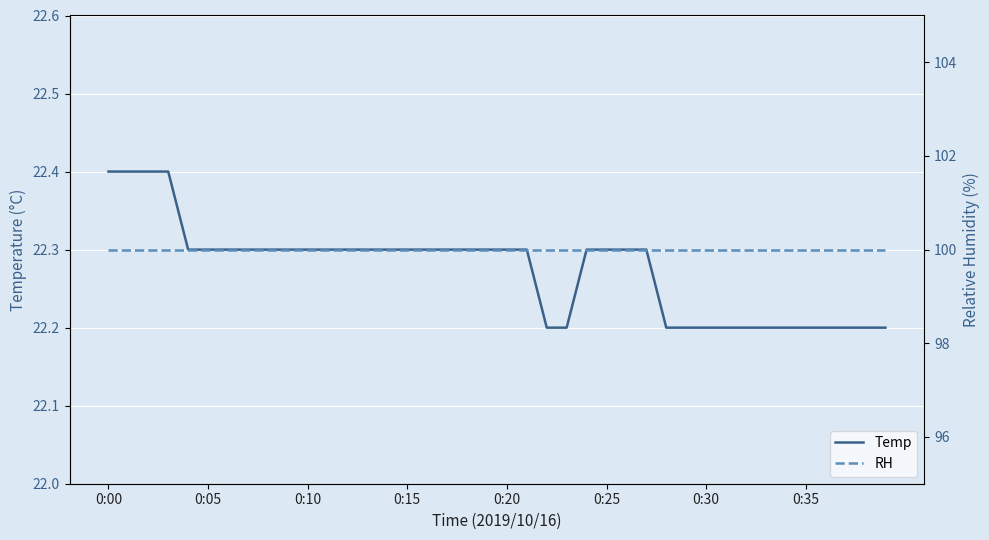

What are all the series names shown in the legend?

Temp, RH